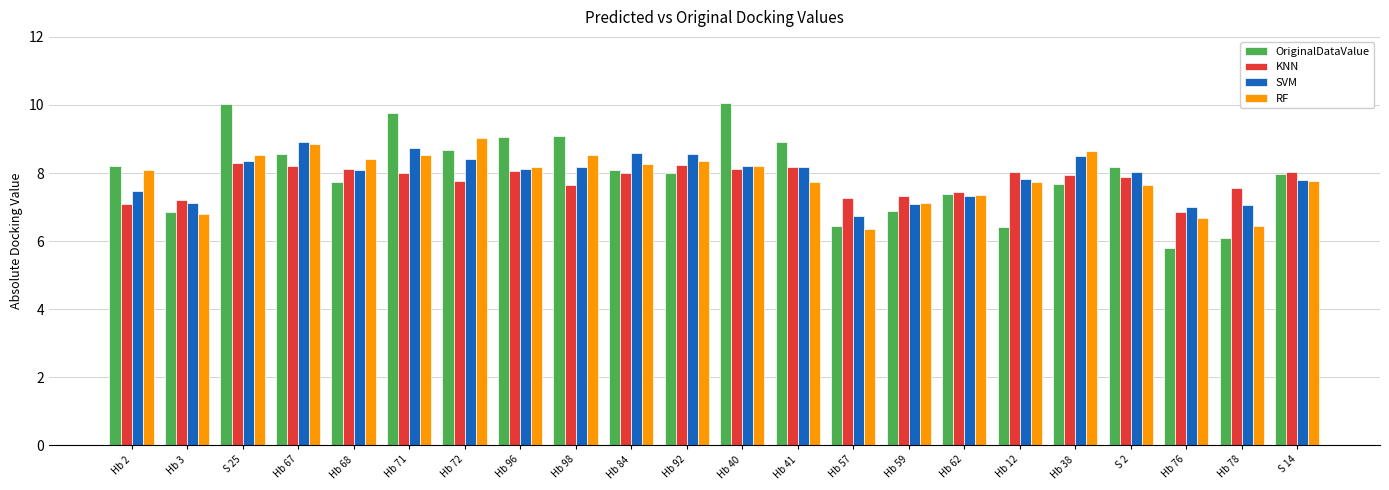

What is the difference between the second highest and minimum values in the SVM series?

2.0